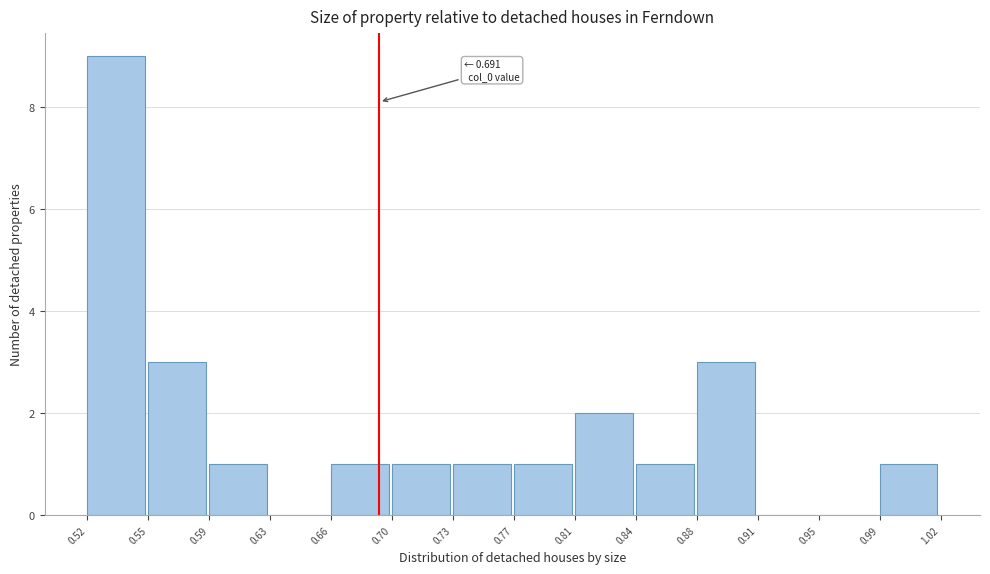

Over which range of the x-axis is the bar tallest?

0.52 to 0.55